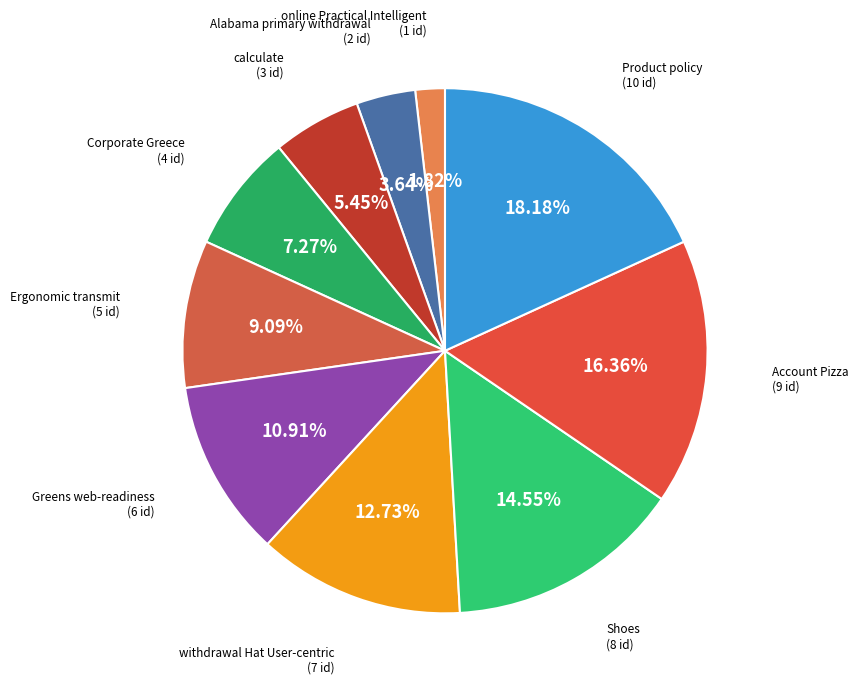

What percentage do Product policy and Greens web-readiness together represent?

29.1%